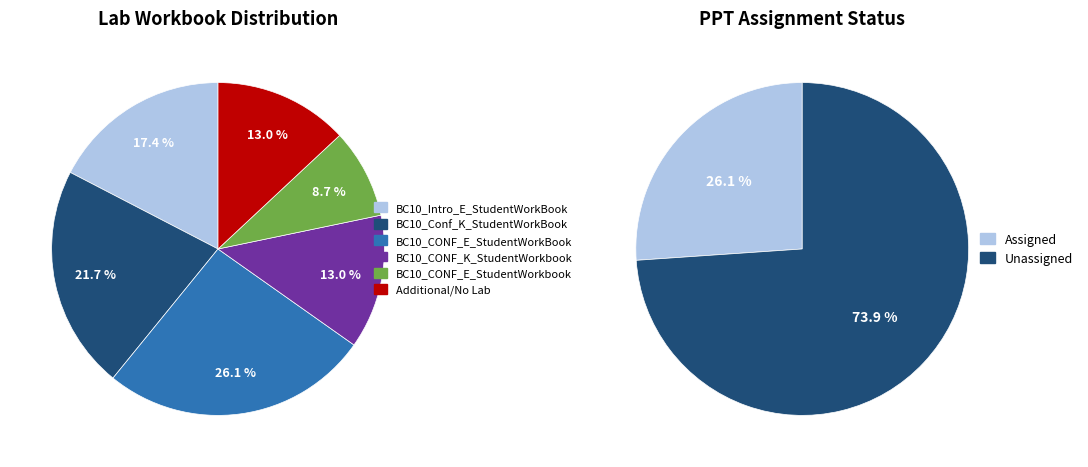

Is BC10_Intro_E_StudentWorkBook the majority of the pie?

No